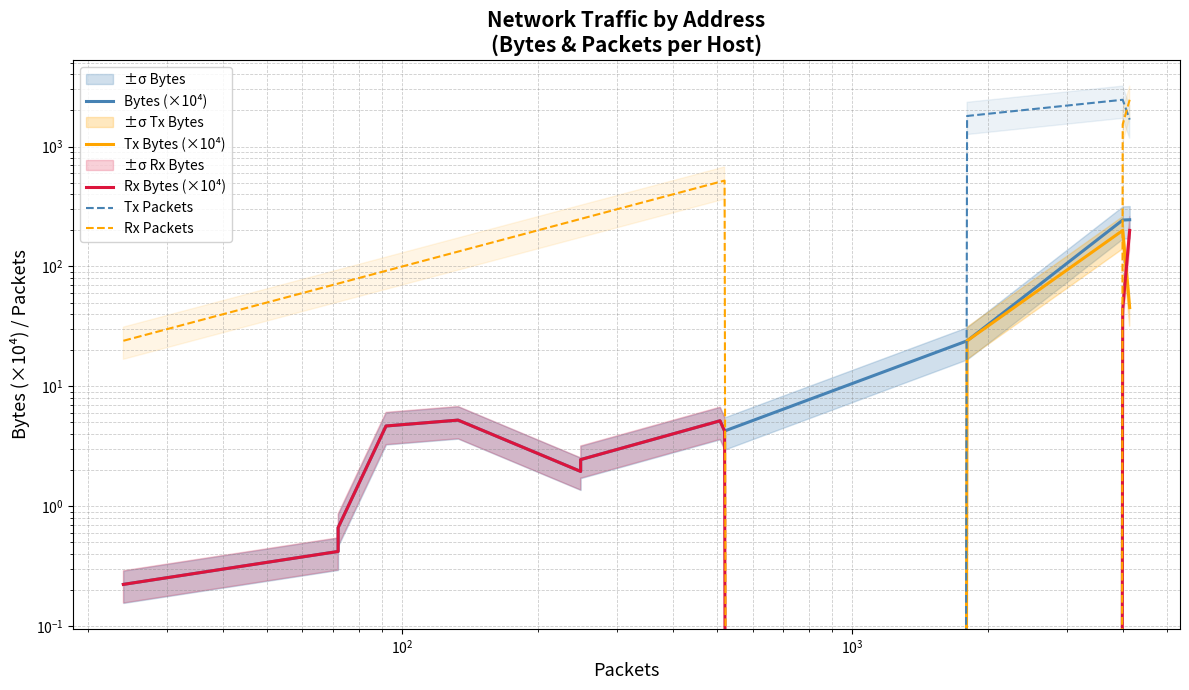

Reading left to right, what are all the values shown in this chart?

Bytes (×10⁴): 0.2	0.4	0.7	4.7	5.2	2.0	2.5	5.2	4.2	24.0	243.8	245.1
Tx Bytes (×10⁴): 0.0	0.0	0.0	0.0	0.0	0.0	0.0	0.0	0.0	24.0	199.7	45.4
Rx Bytes (×10⁴): 0.2	0.4	0.7	4.7	5.2	2.0	2.5	5.2	4.2	0.0	44.0	199.8
Tx Packets: 0.0	0.0	0.0	0.0	0.0	0.0	0.0	0.0	0.0	1798.0	2454.0	1676.0
Rx Packets: 24.0	72.0	72.0	92.0	133.0	249.0	249.0	508.0	520.0	0.0	1532.0	2455.0